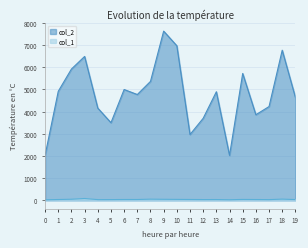

How many interior local peaks does the col_1 series have?

5